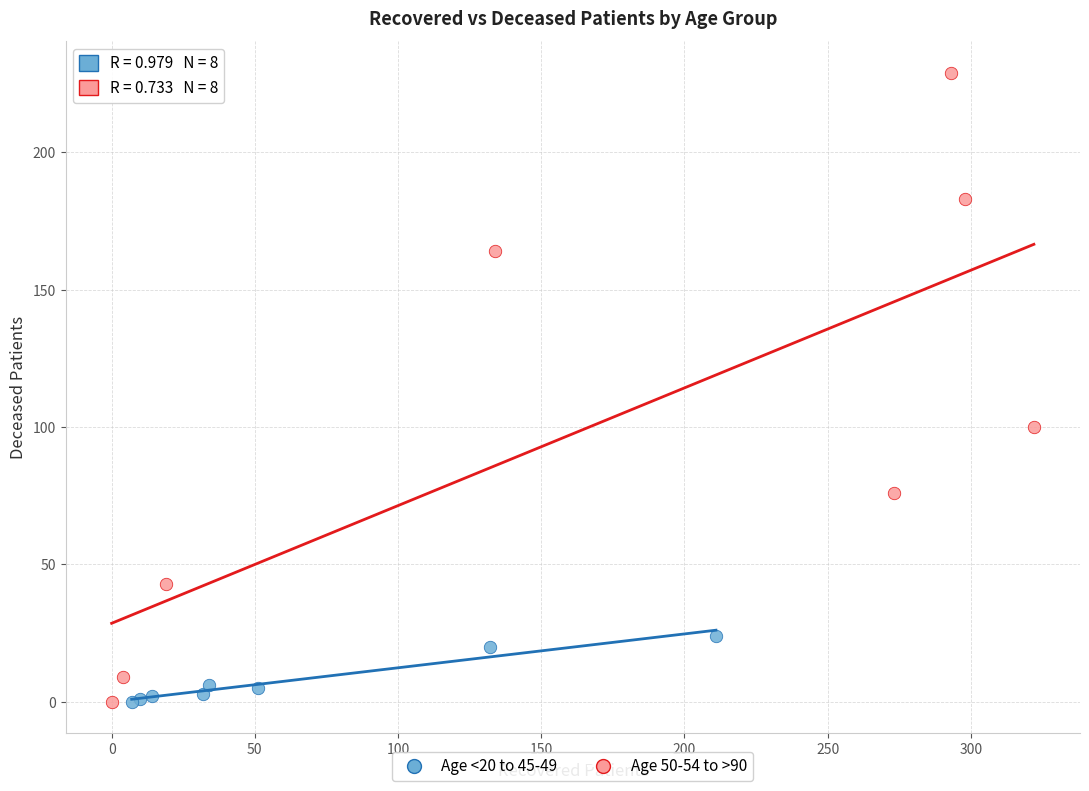

Which series has the widest spread of Y values?

Age 50-54 to >90